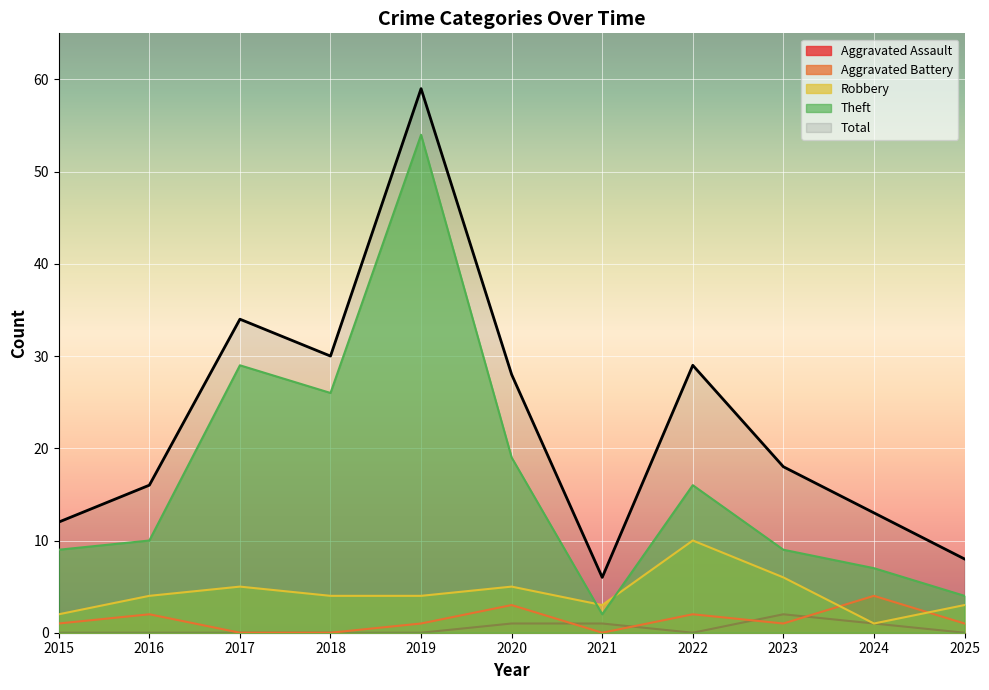

Count the number of data series in this chart.

5